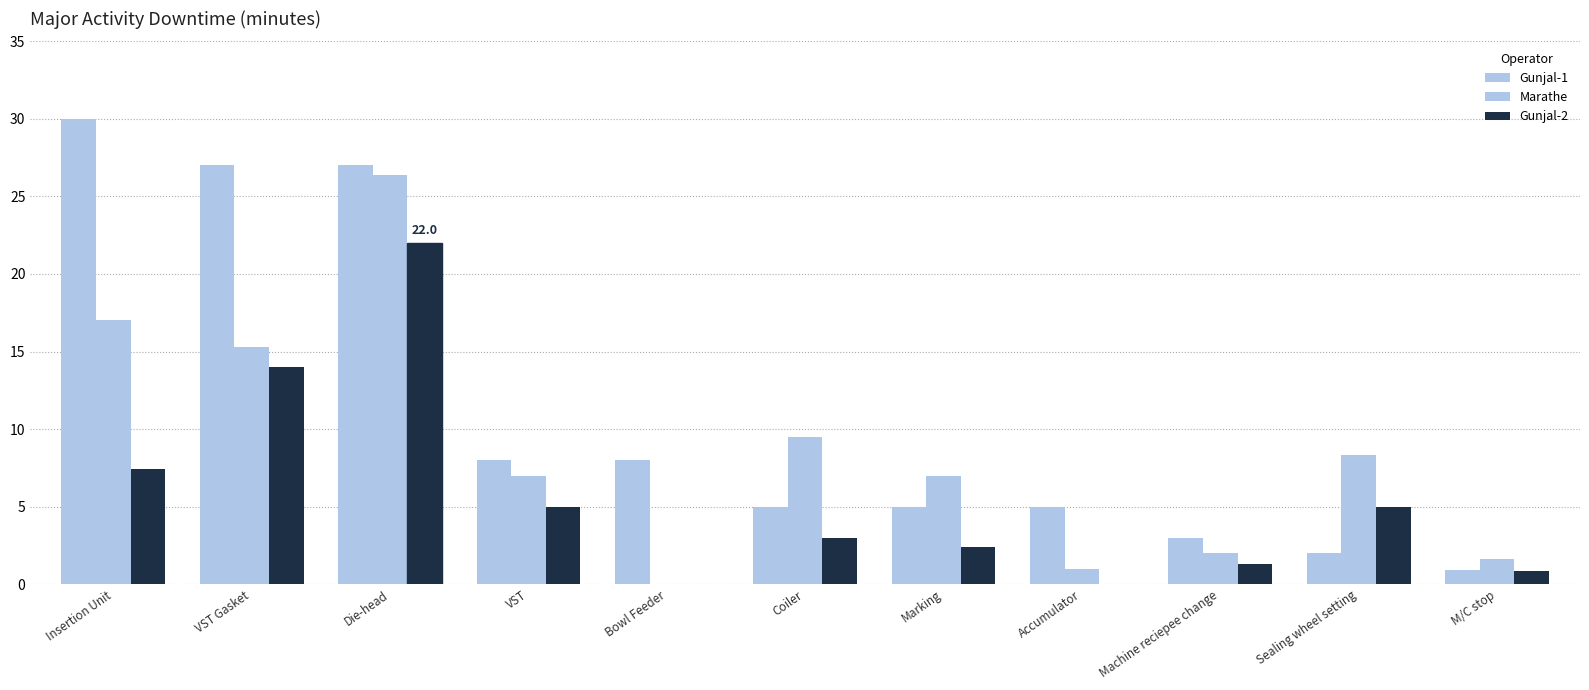

Which series has the largest total across all categories?

Gunjal-1